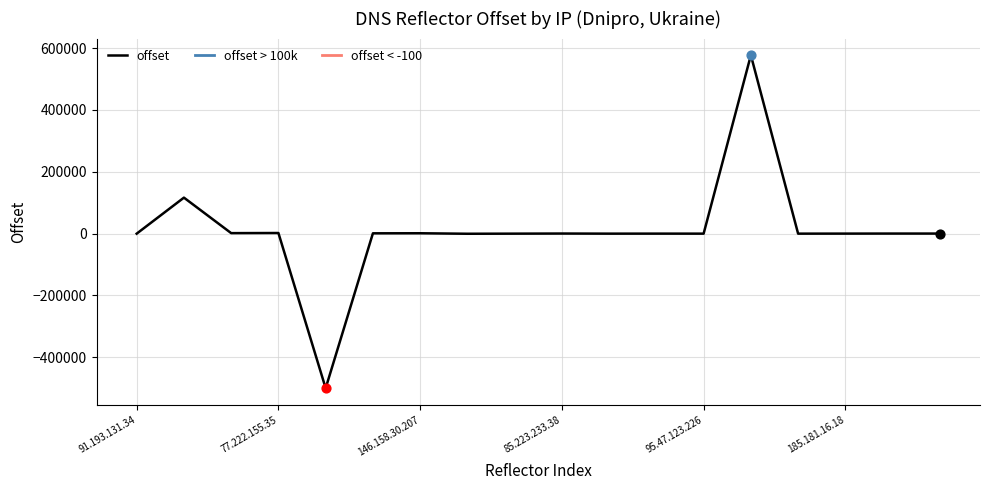

Which series contains the highest Y value?

offset